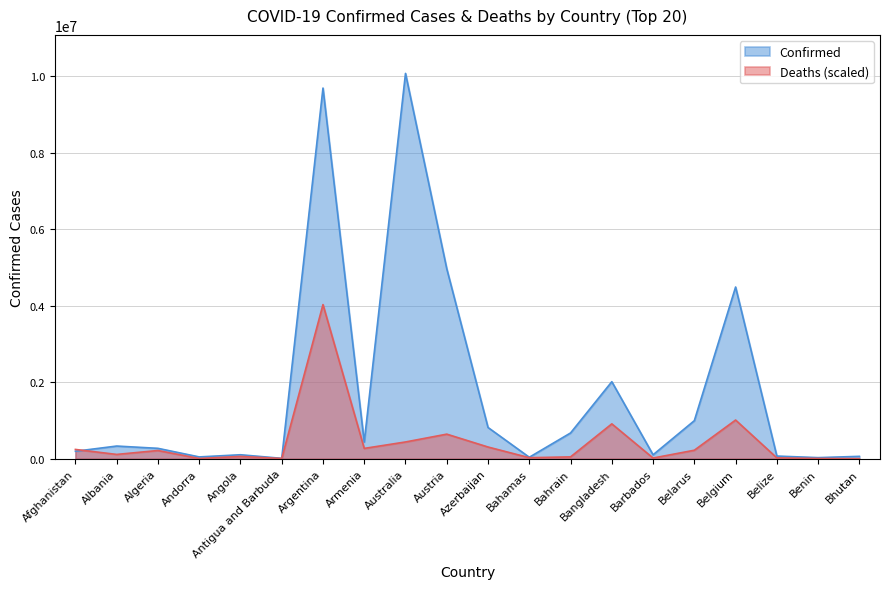

Reading left to right, transcribe all the data shown in this chart.

Confirmed: Afghanistan=194163.0	Albania=330193.0	Algeria=270443.0	Andorra=46027.0	Angola=102636.0	Antigua and Barbuda=8974.0	Argentina=9689861.0	Armenia=434398.0	Australia=10072887.0	Austria=4966009.0	Azerbaijan=815523.0	Bahamas=37081.0	Bahrain=672447.0	Bangladesh=2012761.0	Barbados=101451.0	Belarus=994037.0	Belgium=4488054.0	Belize=68350.0	Benin=27490.0	Bhutan=61076.0
Deaths: Afghanistan=241620.7	Albania=111247.4	Algeria=213583.8	Andorra=4781.5	Angola=59520.3	Antigua and Barbuda=4502.1	Argentina=4029154.8	Armenia=268726.2	Australia=437072.1	Austria=641434.5	Azerbaijan=305053.2	Bahamas=25553.1	Bahrain=47038.7	Bangladesh=910595.4	Barbados=16890.5	Belarus=221004.4	Belgium=1010137.4	Belize=21113.1	Benin=5060.9	Bhutan=652.0